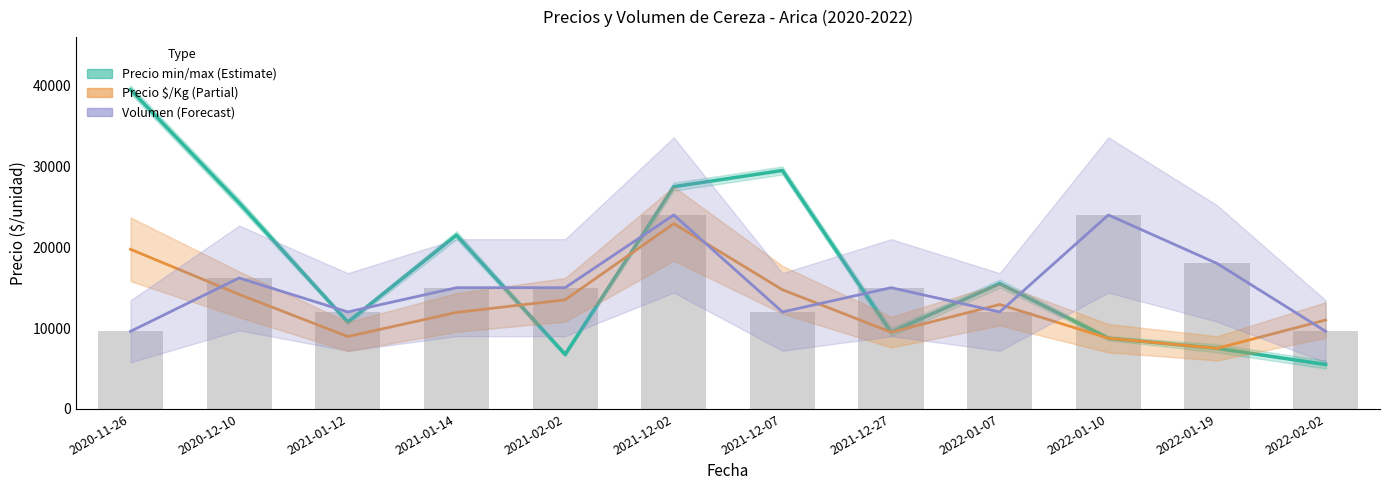

What is the value of the Precio $/Kg (×10) bar at the 12th from the left?

11000